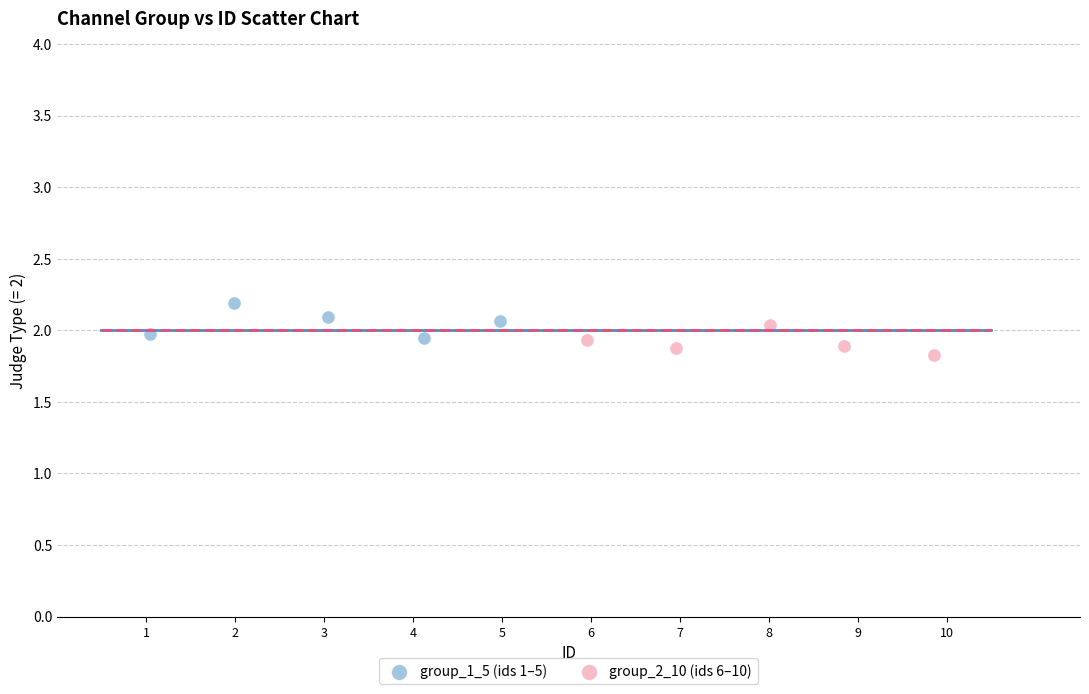

What are all the series names shown in the legend?

group_1_5 (ids 1–5), group_2_10 (ids 6–10)